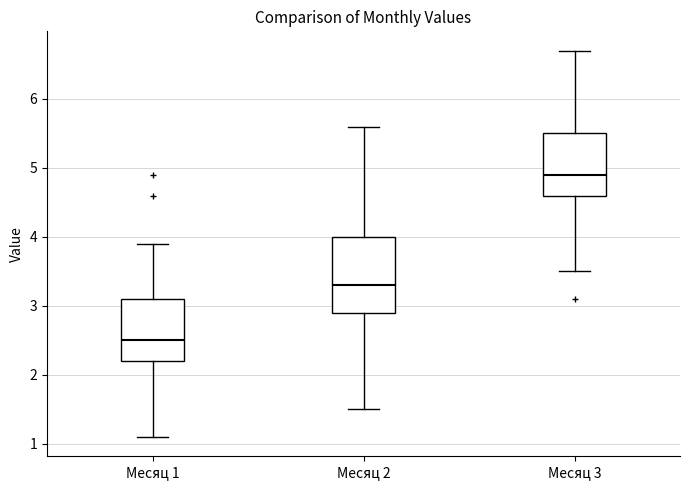

Which box is the tallest, from its lower edge to its upper edge?

Месяц 2